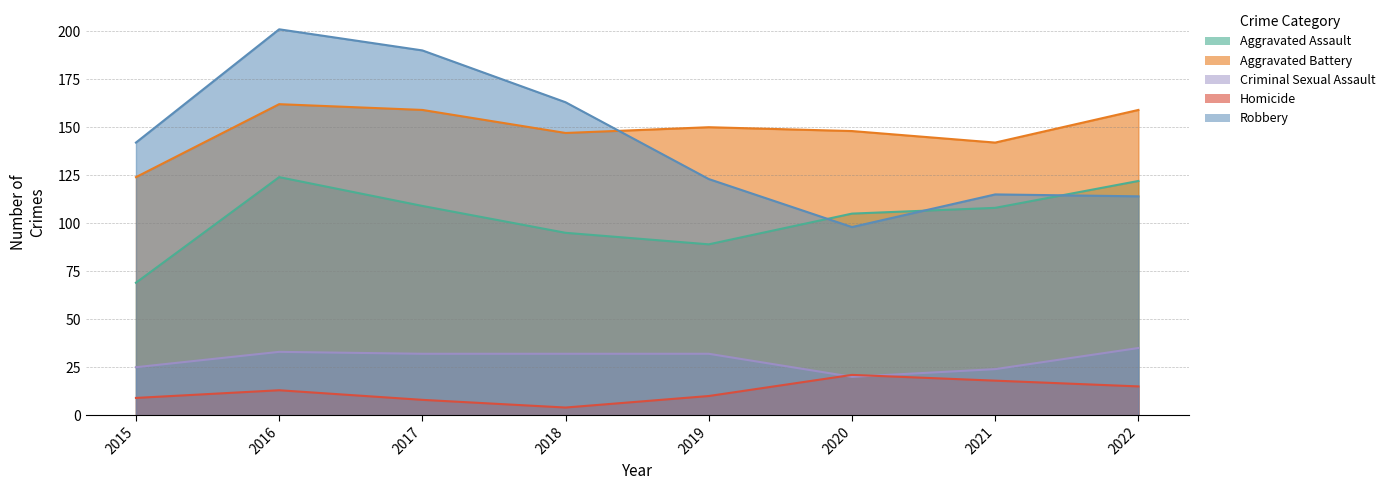

True or false: Criminal Sexual Assault and Aggravated Battery intersect in this chart.

False